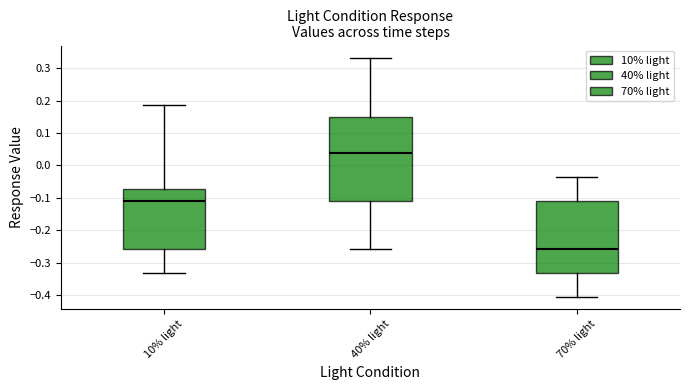

Which box is the tallest, from its lower edge to its upper edge?

40% light